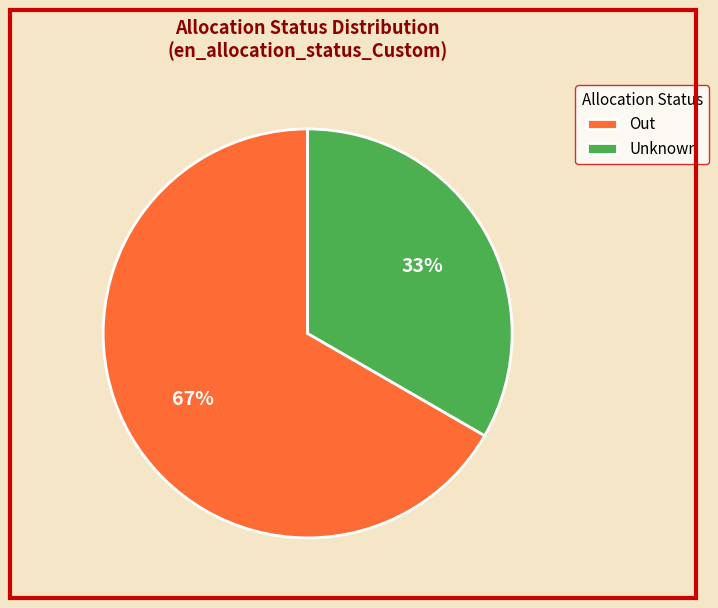

What is the majority slice?

Out